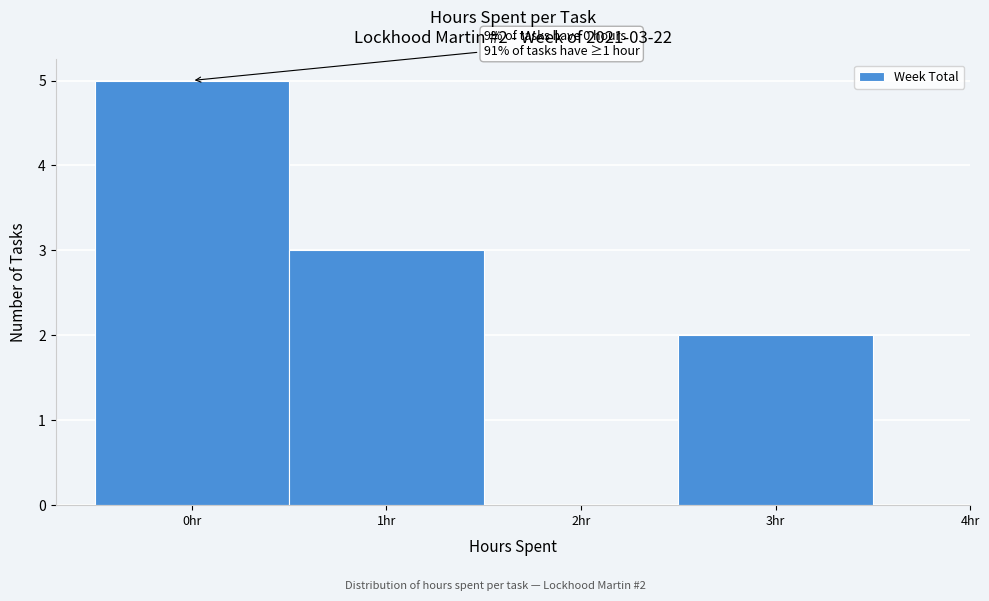

Which range on the x-axis has the tallest bar?

-0.5 to 0.5